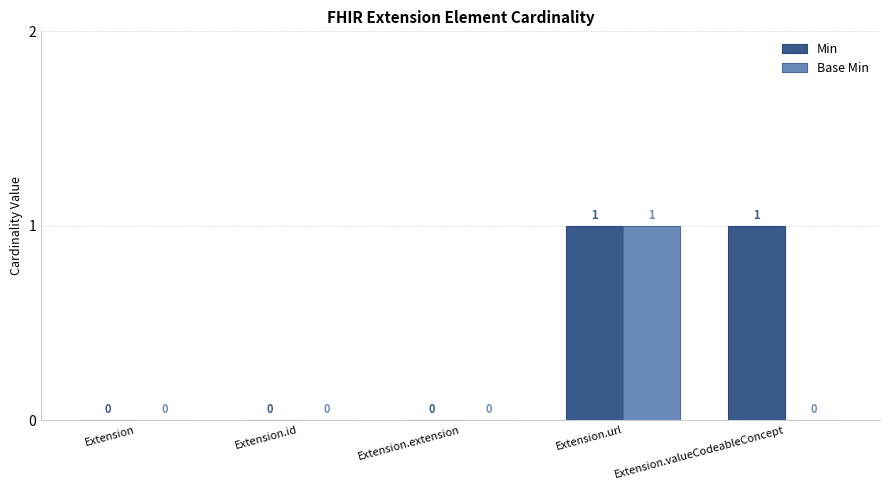

What is the greatest value displayed?

1